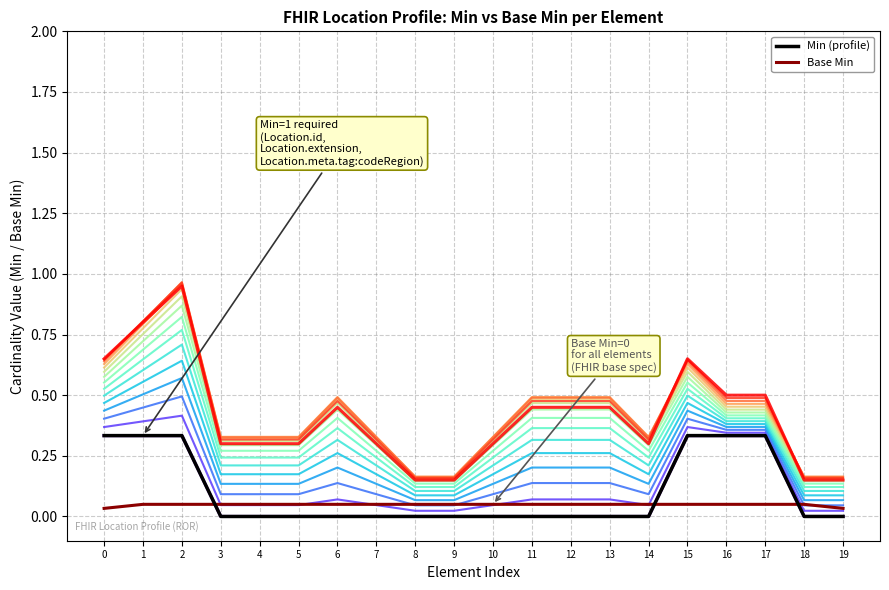

What is the difference between the highest and lowest values at 17?

0.3